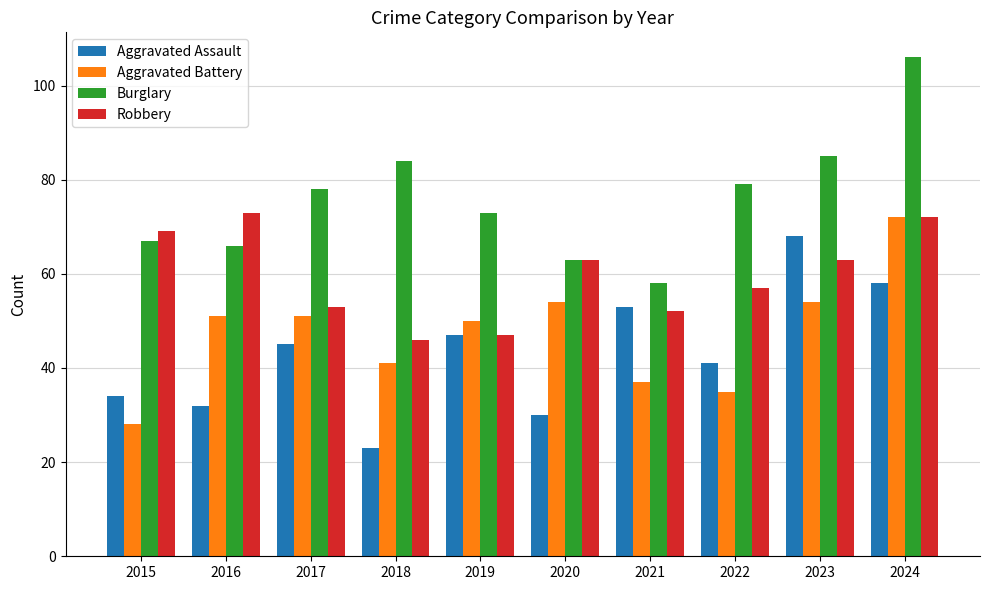

Read the Robbery value at 2023, to the nearest 10.

60